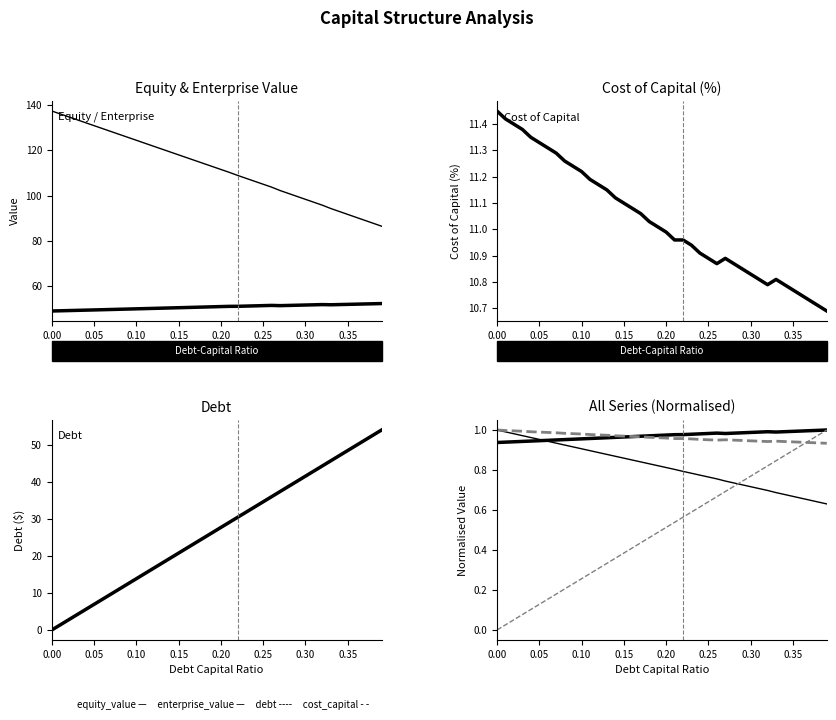

True or false: equity_value and enterprise_value cross at least once.

True